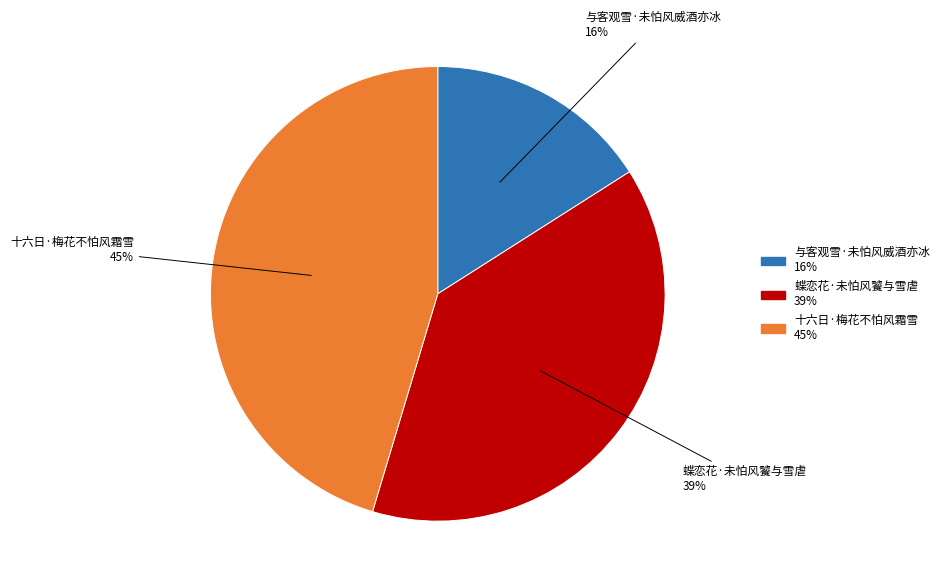

How many slices are in this pie chart?

3